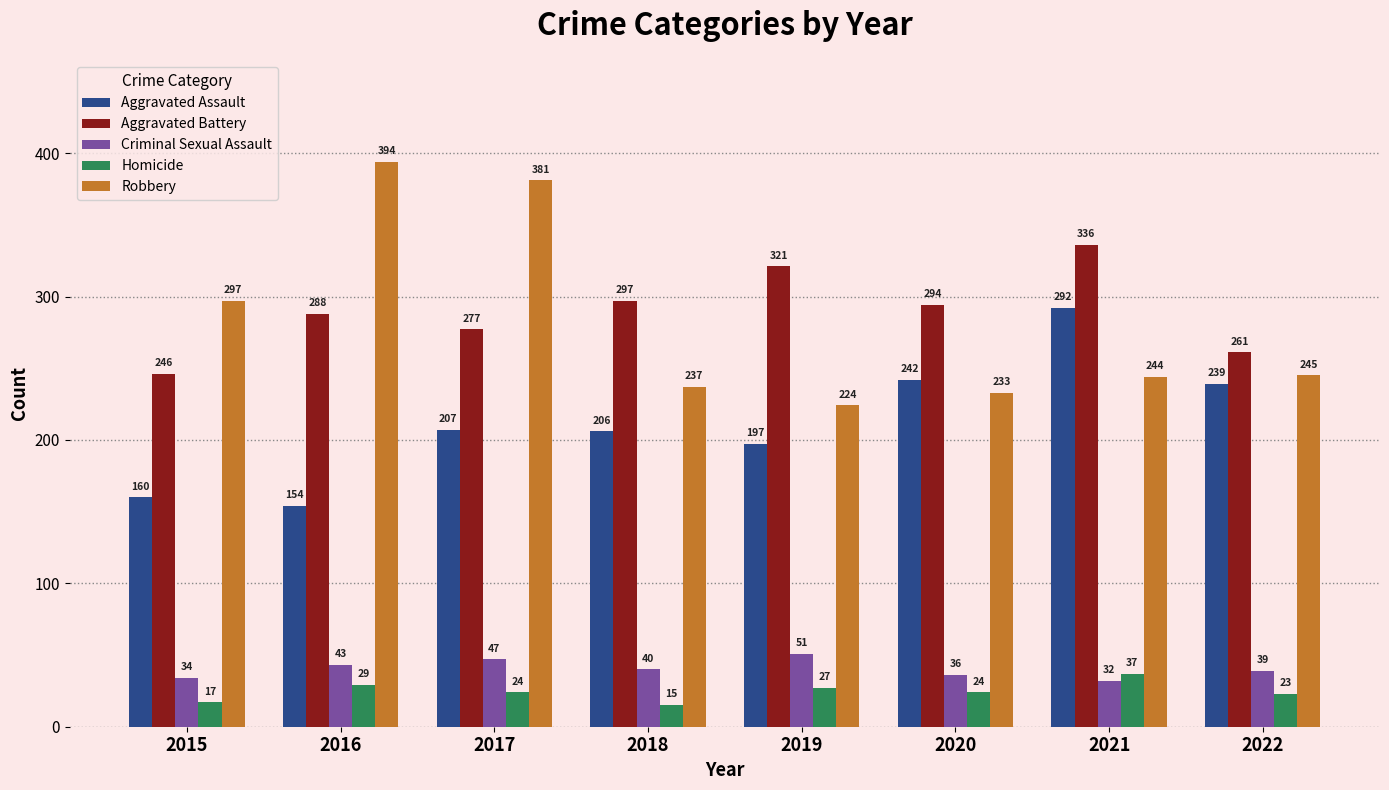

What are all the series names shown in the legend?

Aggravated Assault, Aggravated Battery, Criminal Sexual Assault, Homicide, Robbery